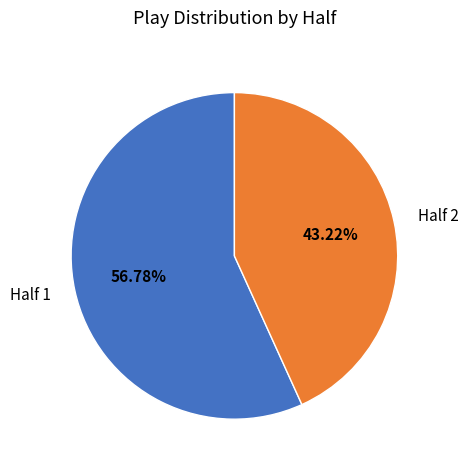

What is the ratio of the value at Half 2 to the value at Half 1?

0.8